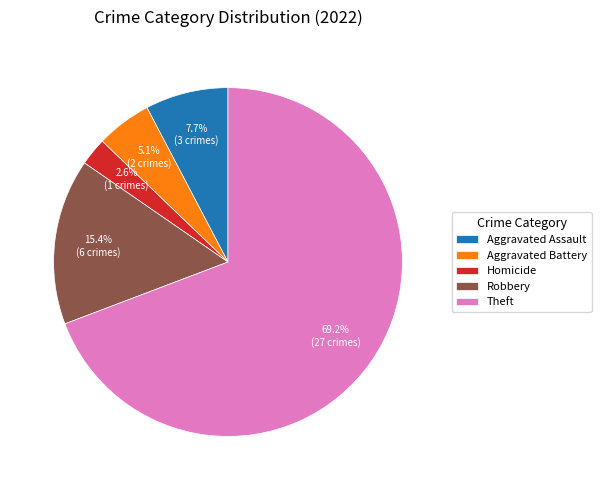

Combined, what portion of the pie is Aggravated Assault and Aggravated Battery?

12.8%